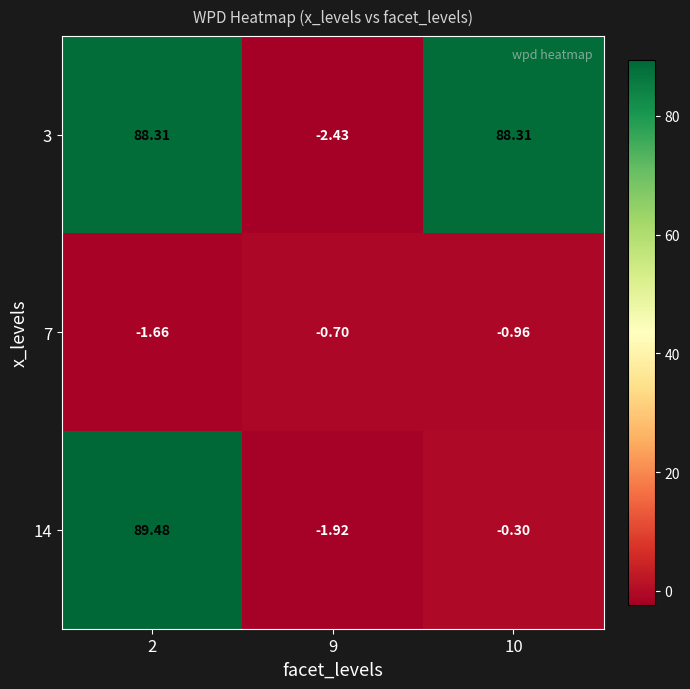

Is the value of 3 at 9 greater than the value of 7 at 2?

No